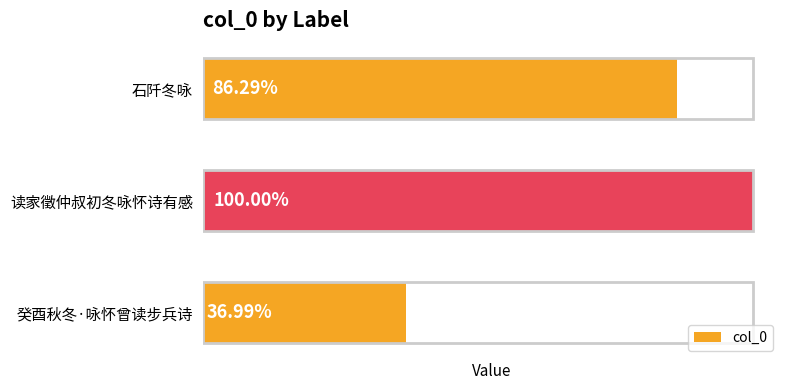

Are the bars horizontal?

Yes